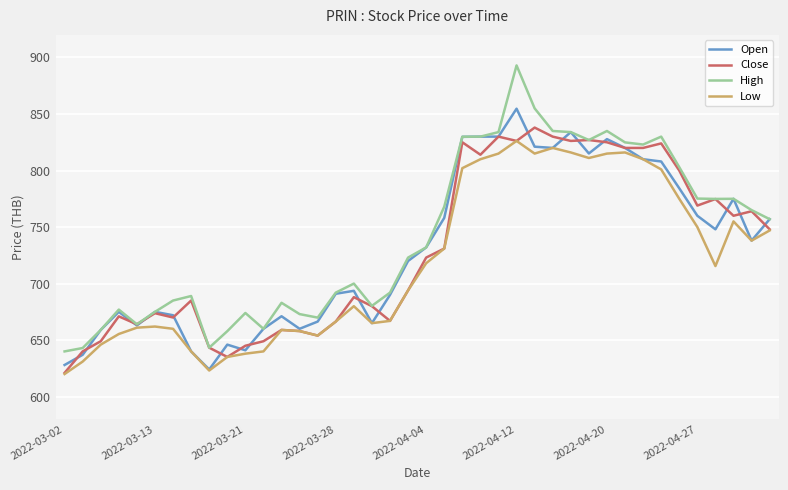

What is the maximum value for High?

893.0